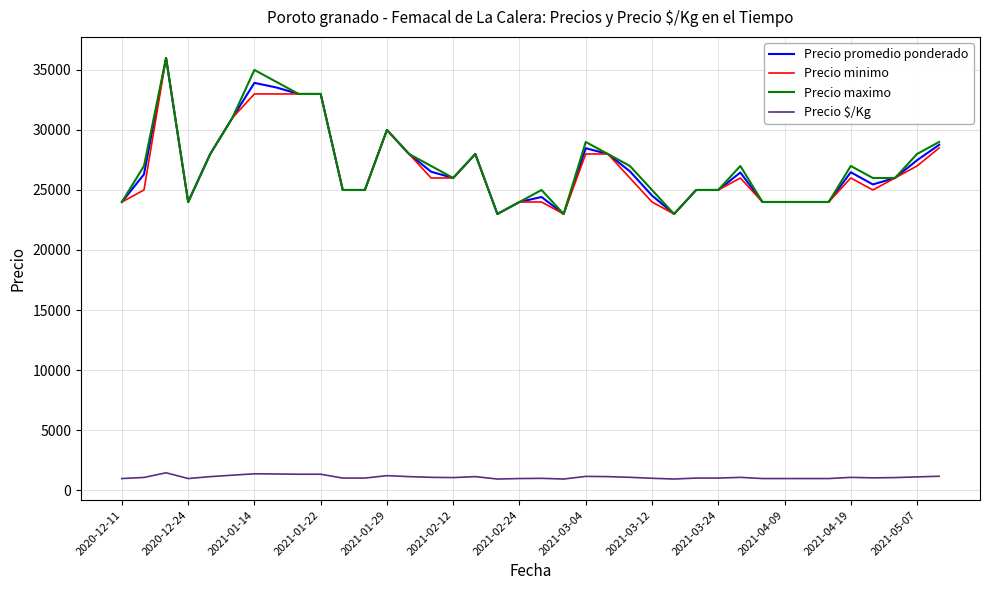

True or false: Precio maximo and Precio $/Kg intersect in this chart.

False